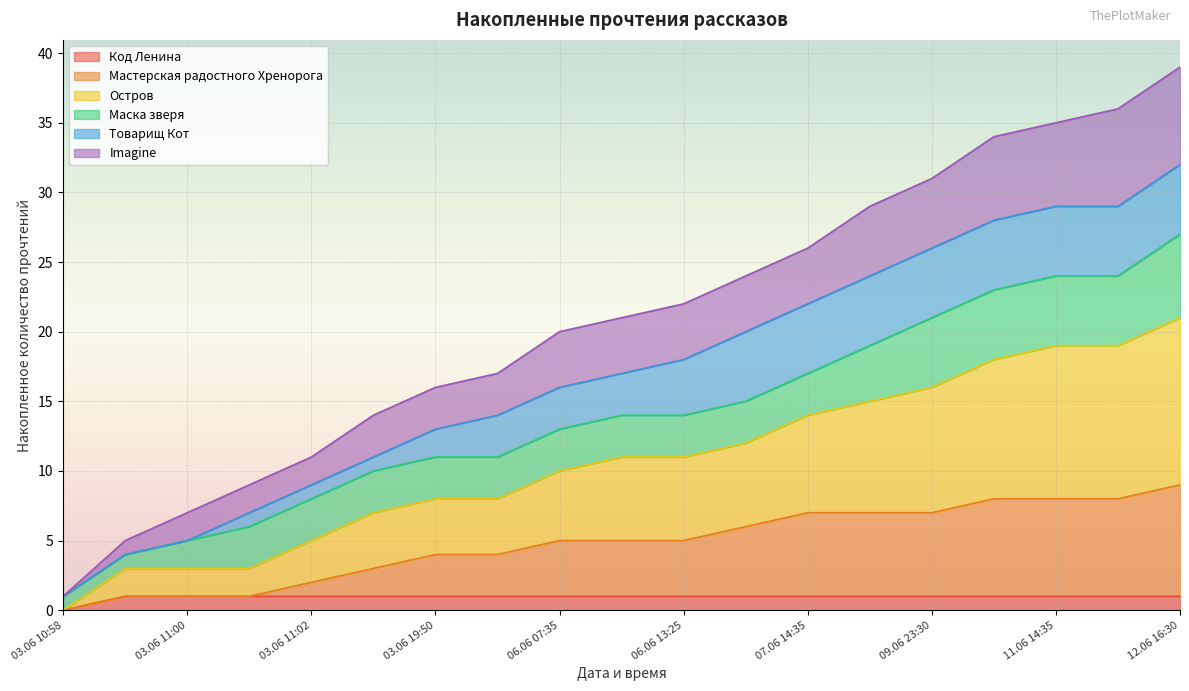

True or false: Код Ленина and Мастерская радостного Хренорога intersect in this chart.

False